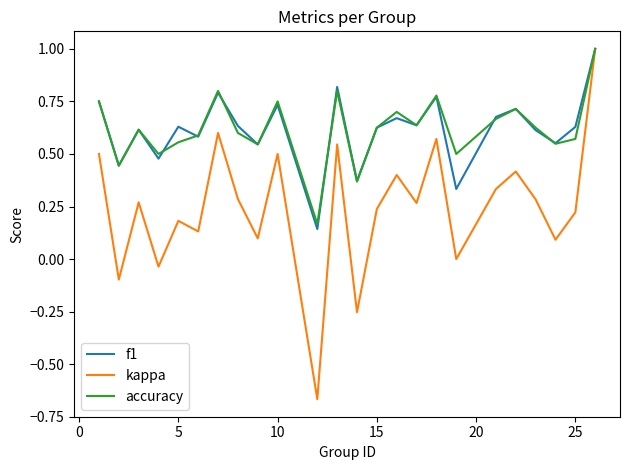

What are all the series names shown in the legend?

f1, kappa, accuracy